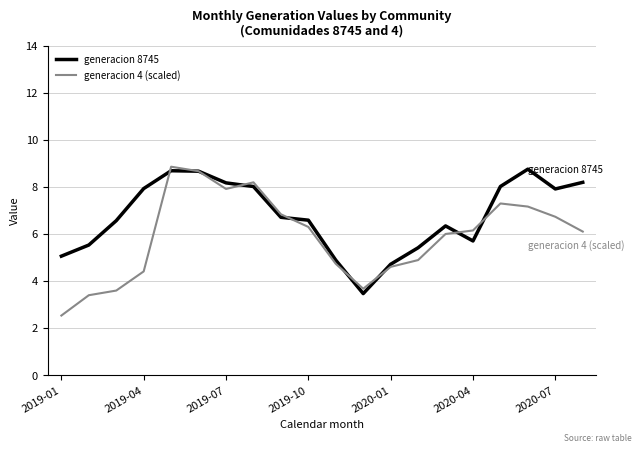

What is the sum of all generacion 8745 values?

135.2